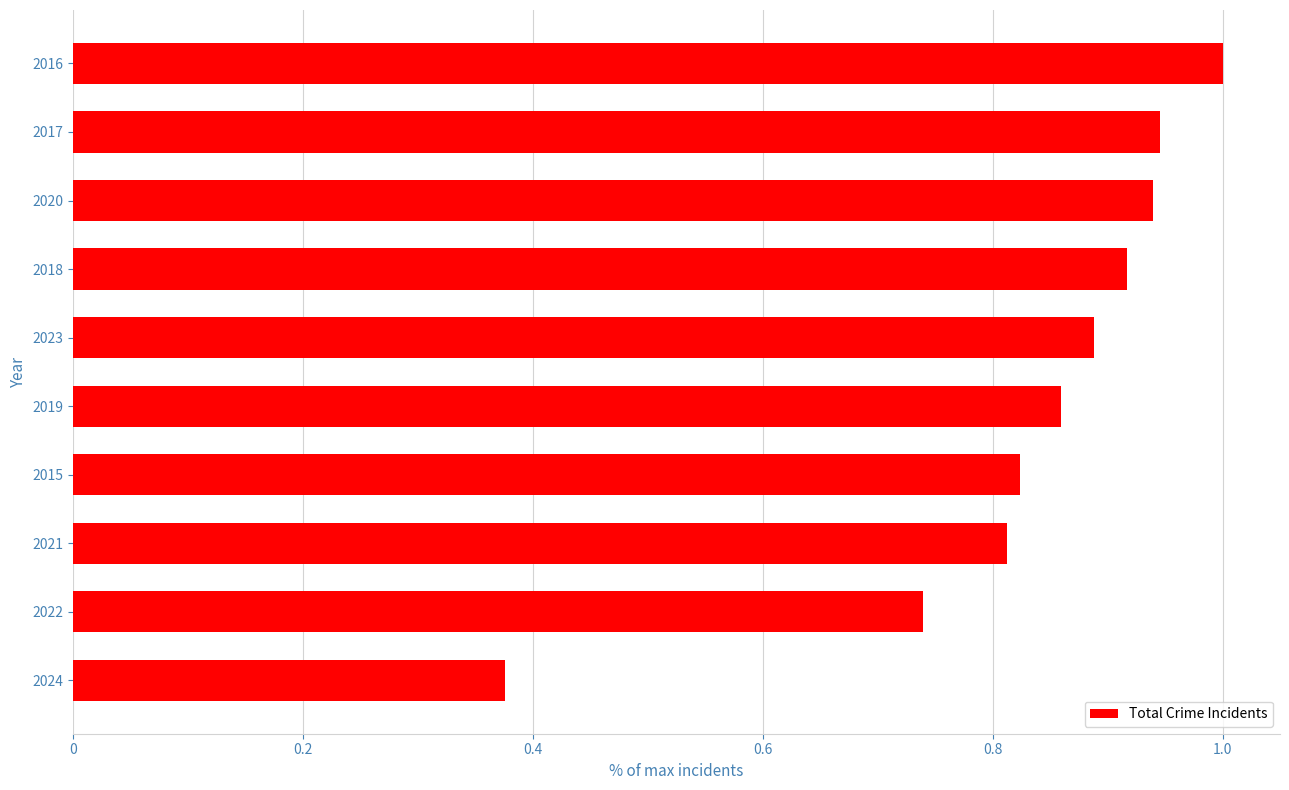

What is the sum of the values at 2019 and 2018?

1.8